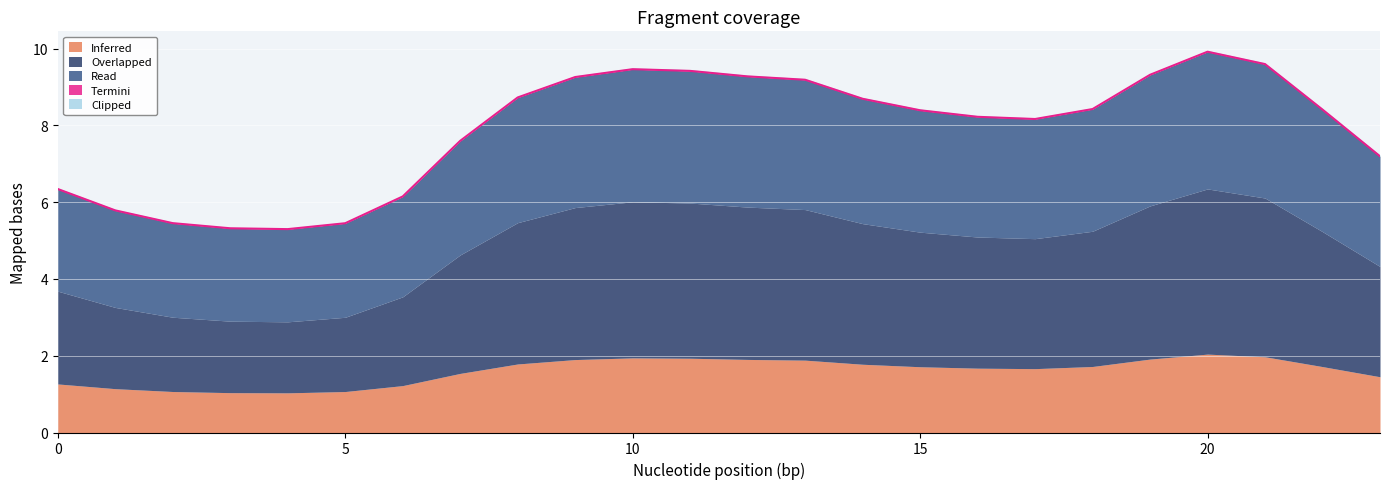

What is the maximum value for Inferred?

2.0